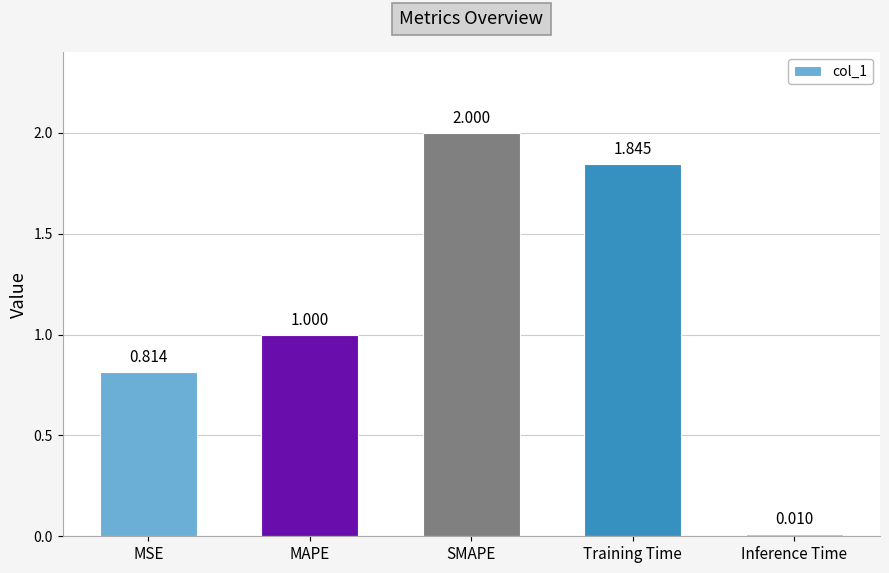

What is the difference between the maximum and minimum values?

2.0